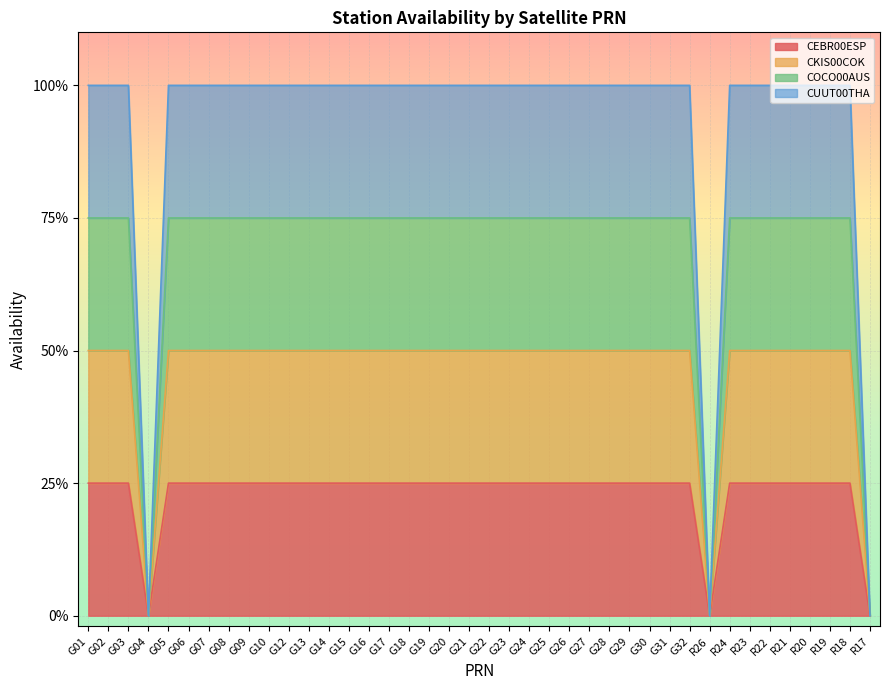

Where is the first local minimum for CEBR00ESP?

G04